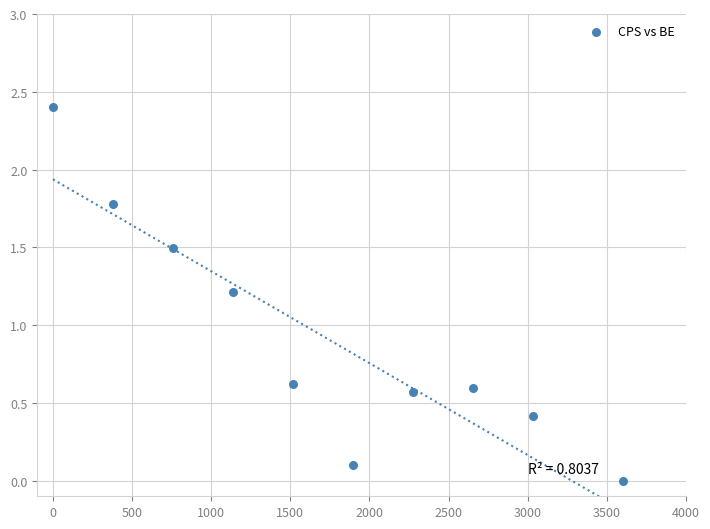

What Y value in the scatter plot is closest to 1?

1.2